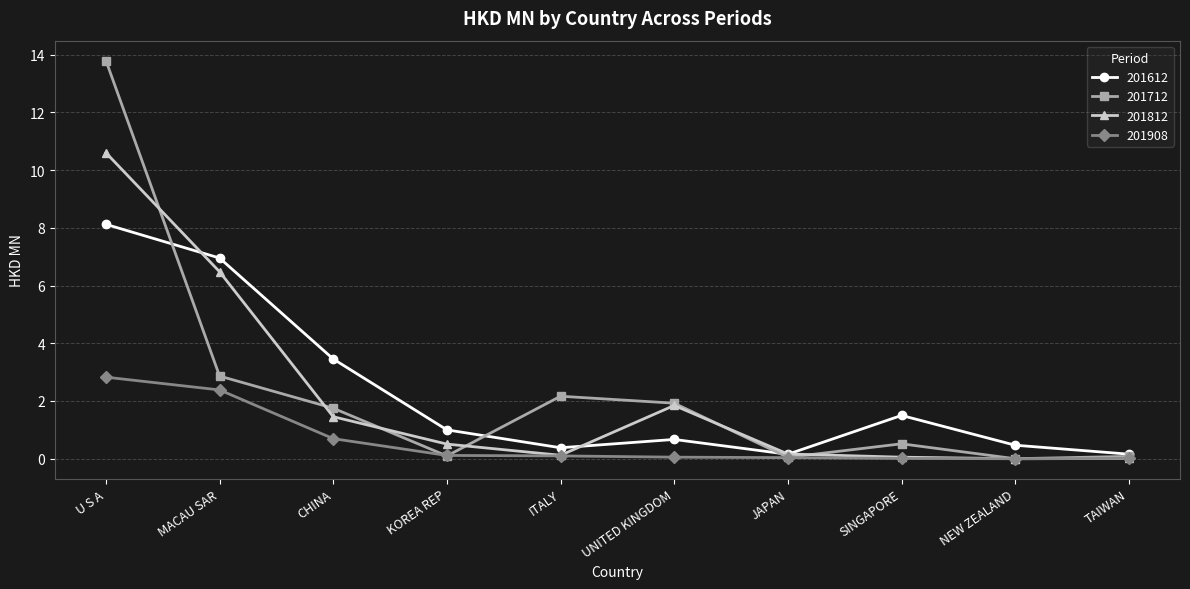

What is the sum of all 201812 values?

21.2